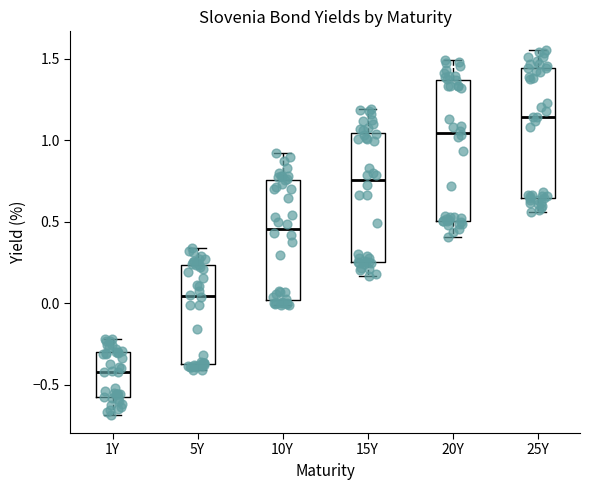

Where does the lower whisker of the box for 25Y end on the y-axis? The values are not printed on the chart, so give them approximately, as read against the axis.

0.55